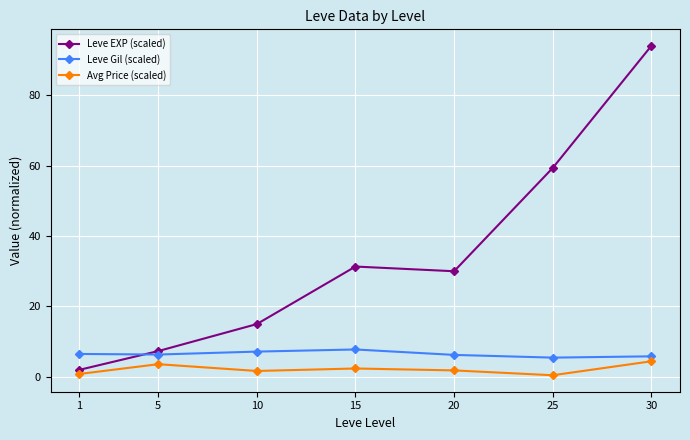

At which category is the sum across all series the highest?

30